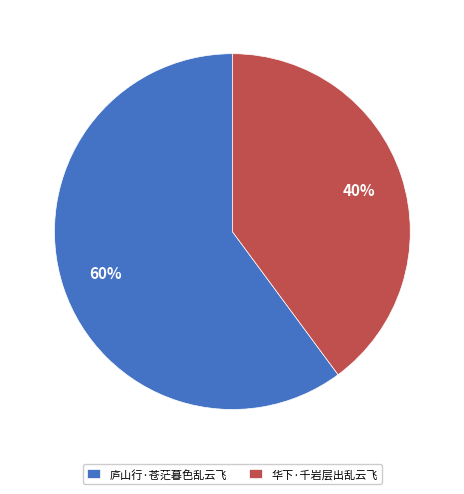

Count the number of slices in the pie.

2